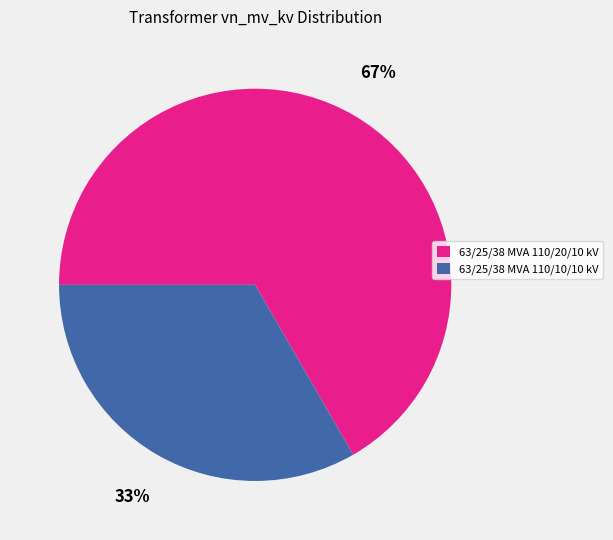

To the nearest percent, what portion does 63/25/38 MVA 110/10/10 kV represent?

33%